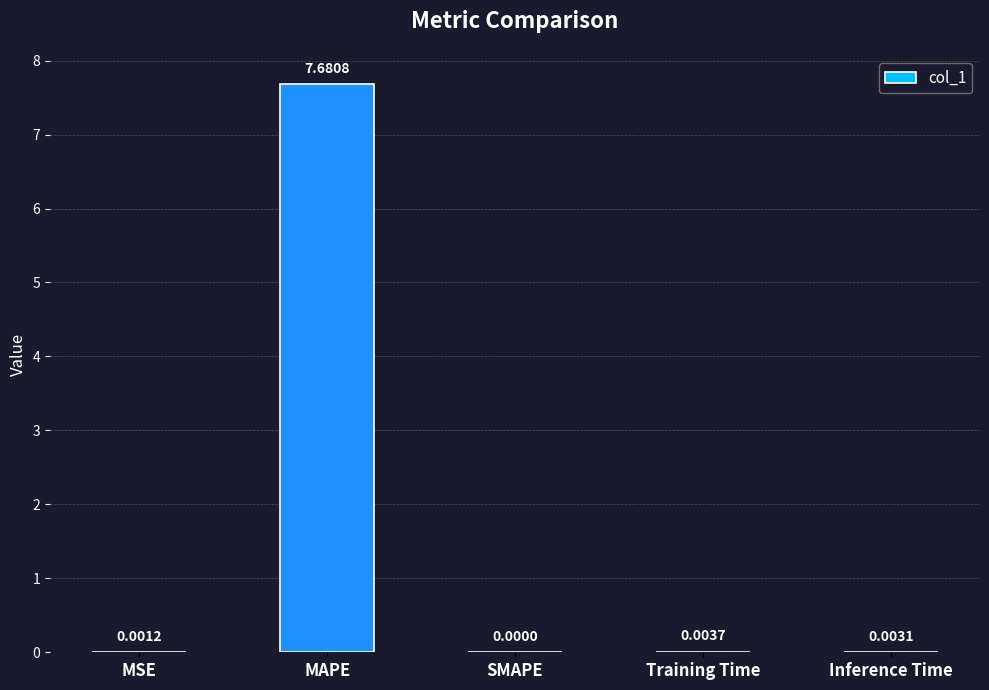

True or false: the data shows 0.0 at MSE.

True